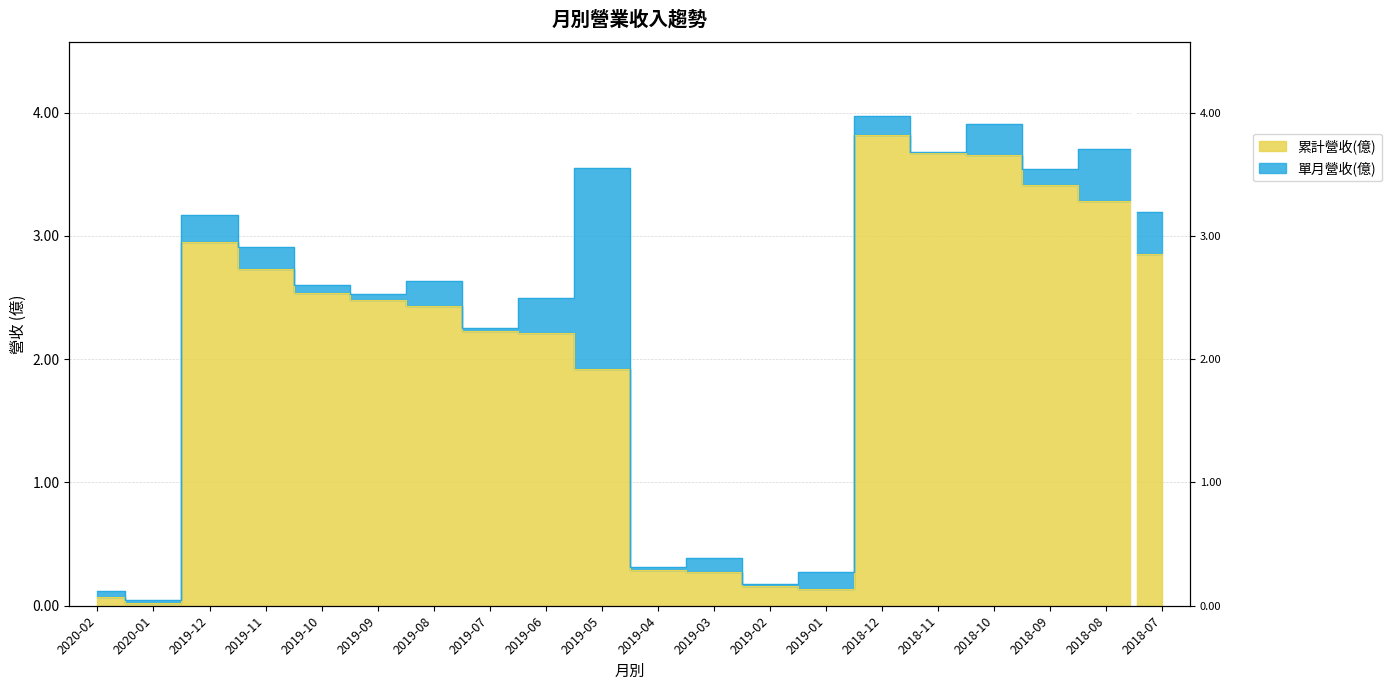

How many interior local peaks (higher than both neighbors) does the data have?

2